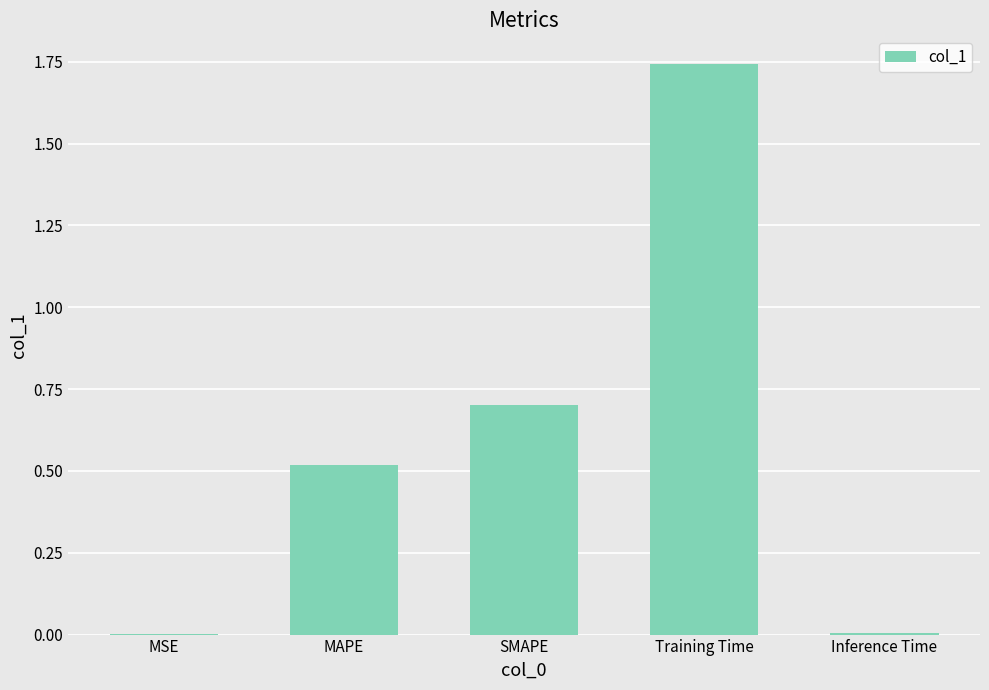

What is the change in value from MAPE to SMAPE?

+0.2